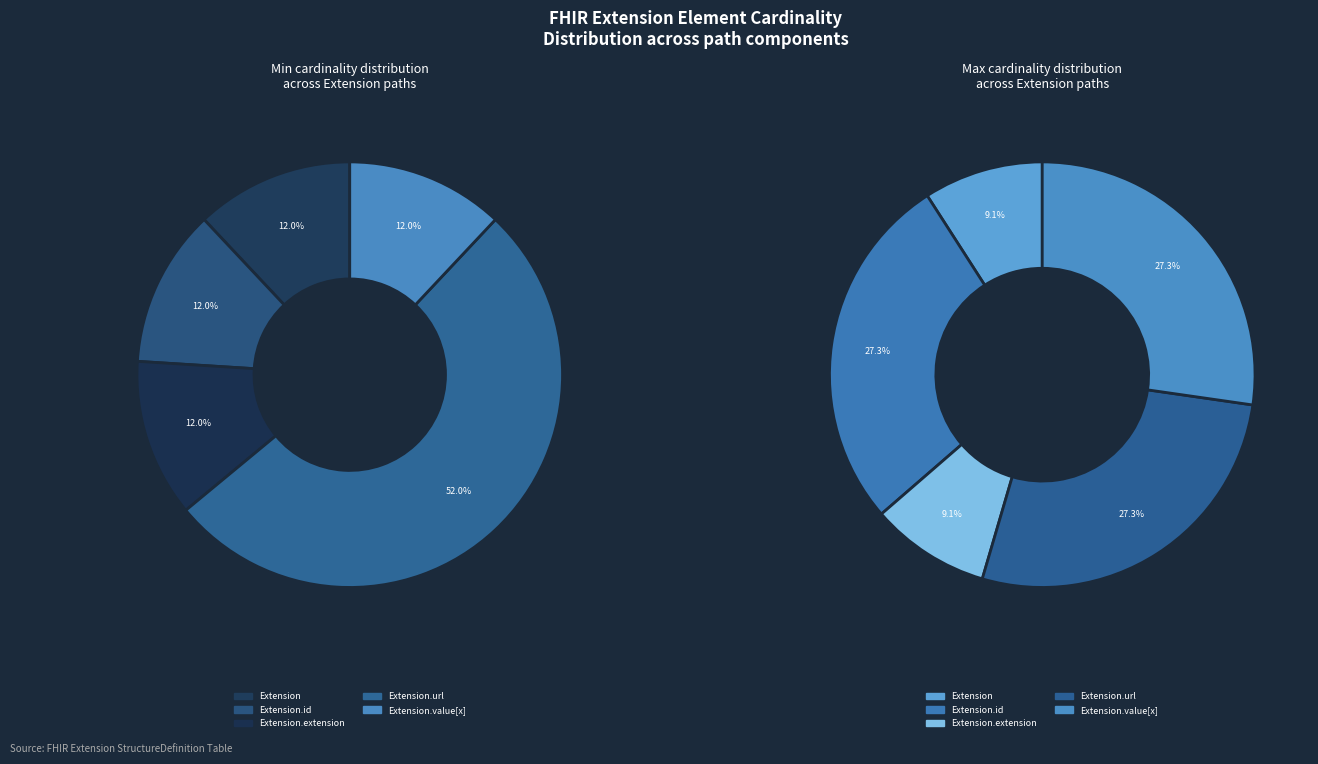

To the nearest percent, what is the average slice percentage?

20%